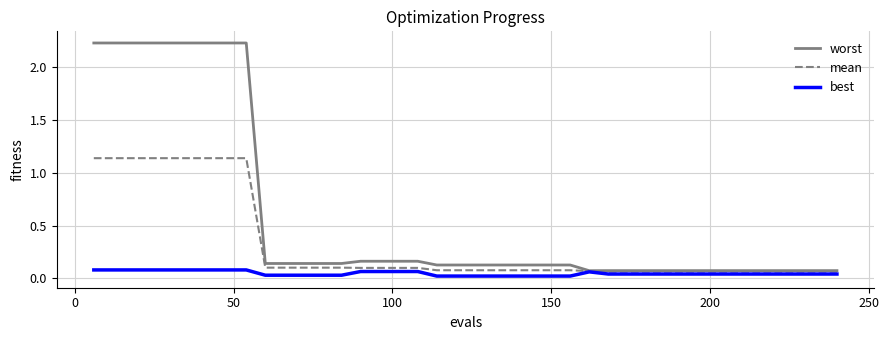

At how many categories does at least one series exceed 0?

40